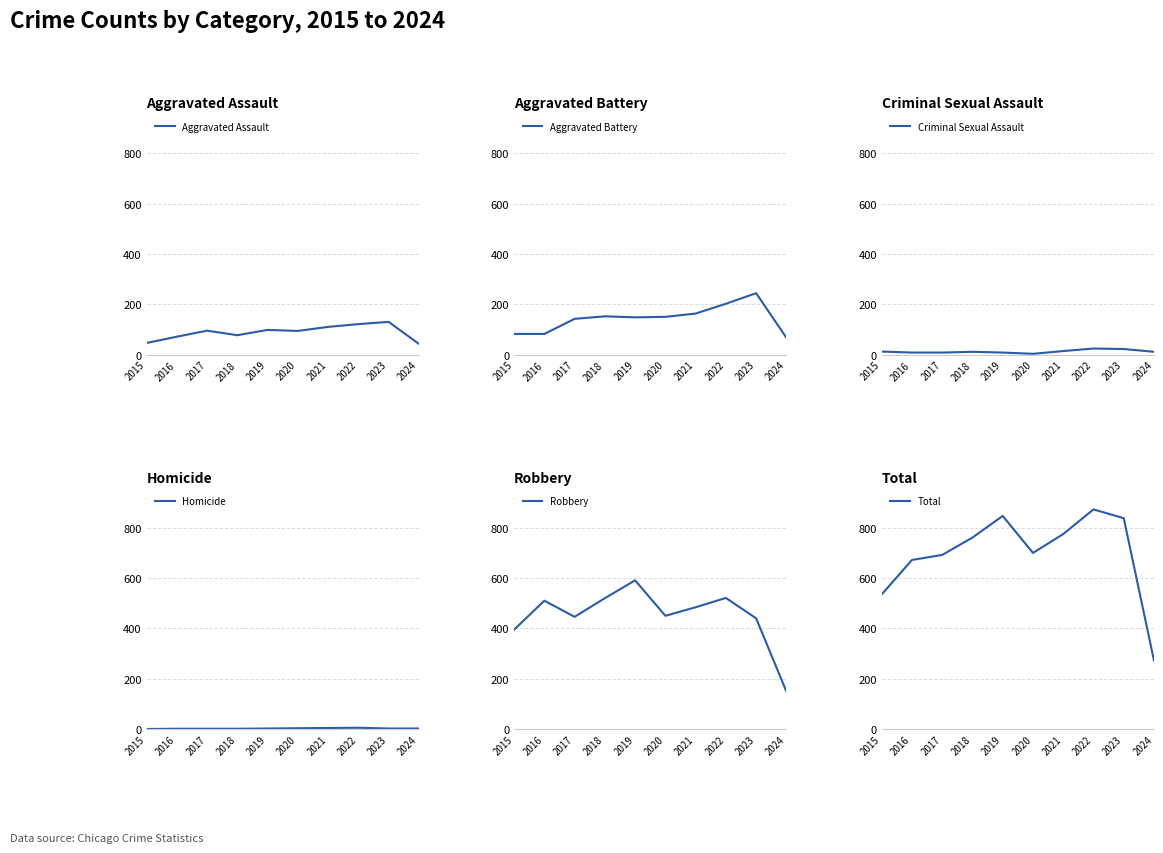

How many values in the Robbery series are below 484?

5